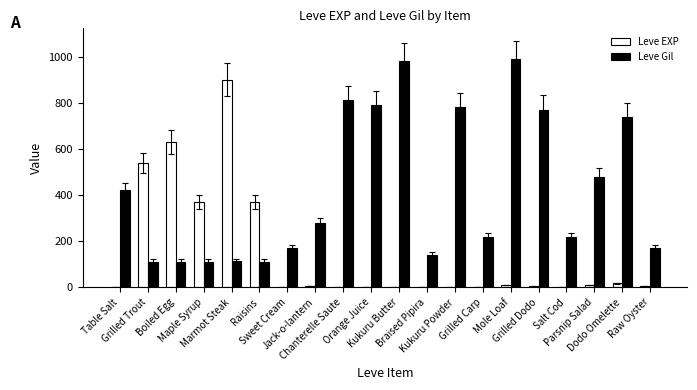

What is the sum of all Leve EXP values?

2881